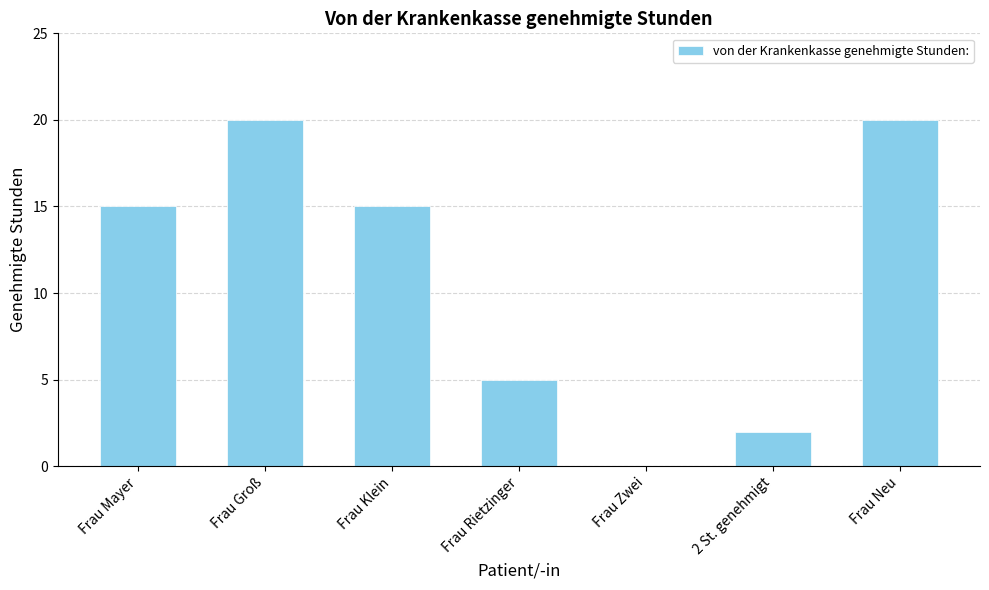

What is the greatest value displayed?

20